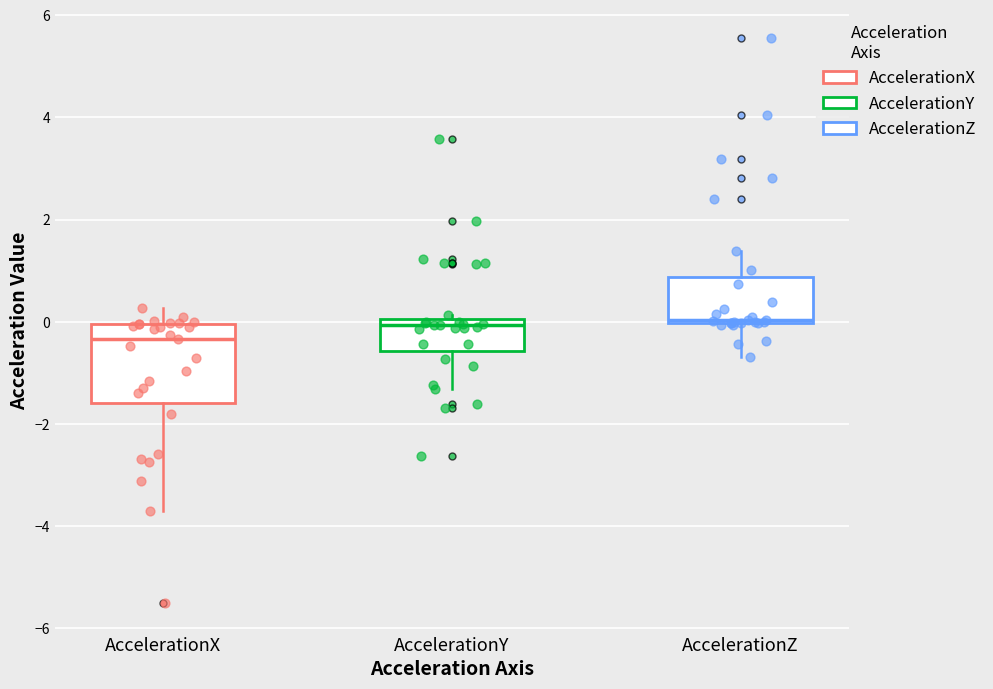

Comparing the boxes themselves (not the whiskers), which one is the tallest?

AccelerationX